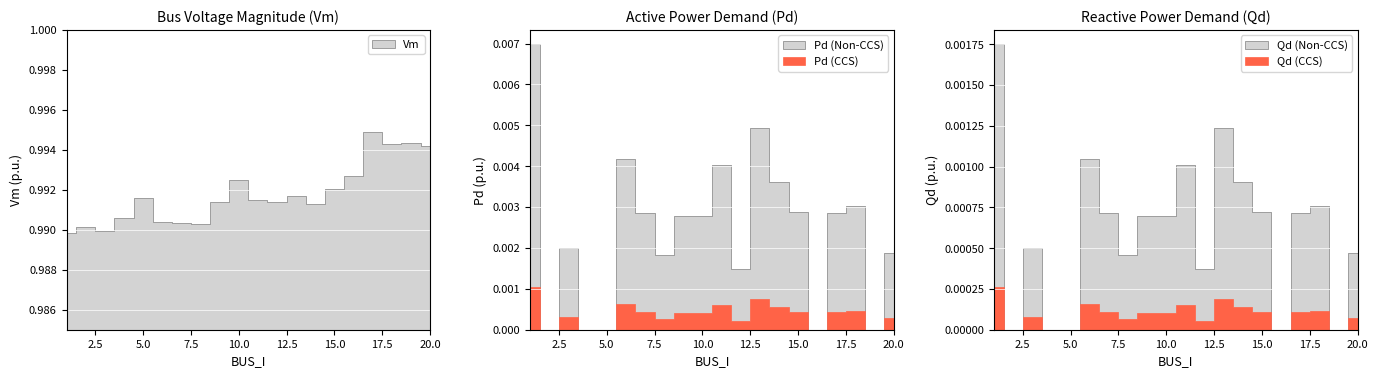

How many interior local peaks does the Vm series have?

6